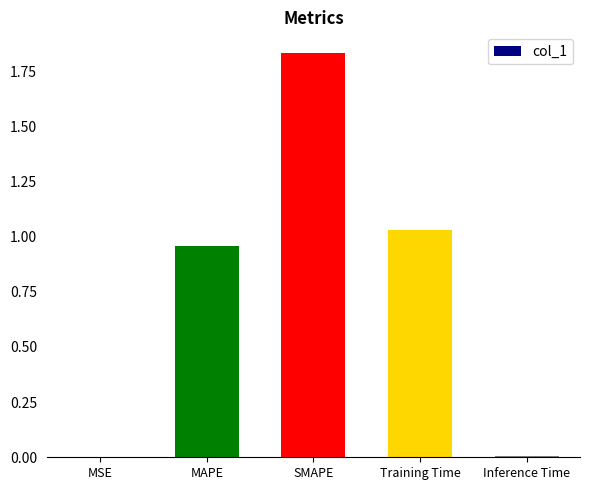

What is the sum of the values at SMAPE and Training Time?

2.9